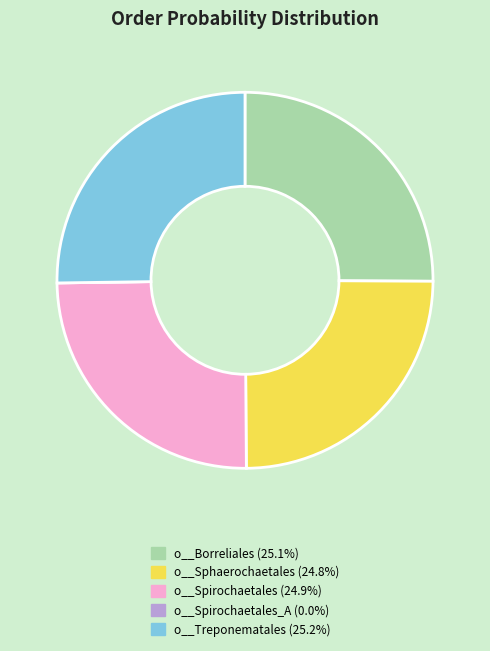

Is there any slice that represents more than half of the pie?

No